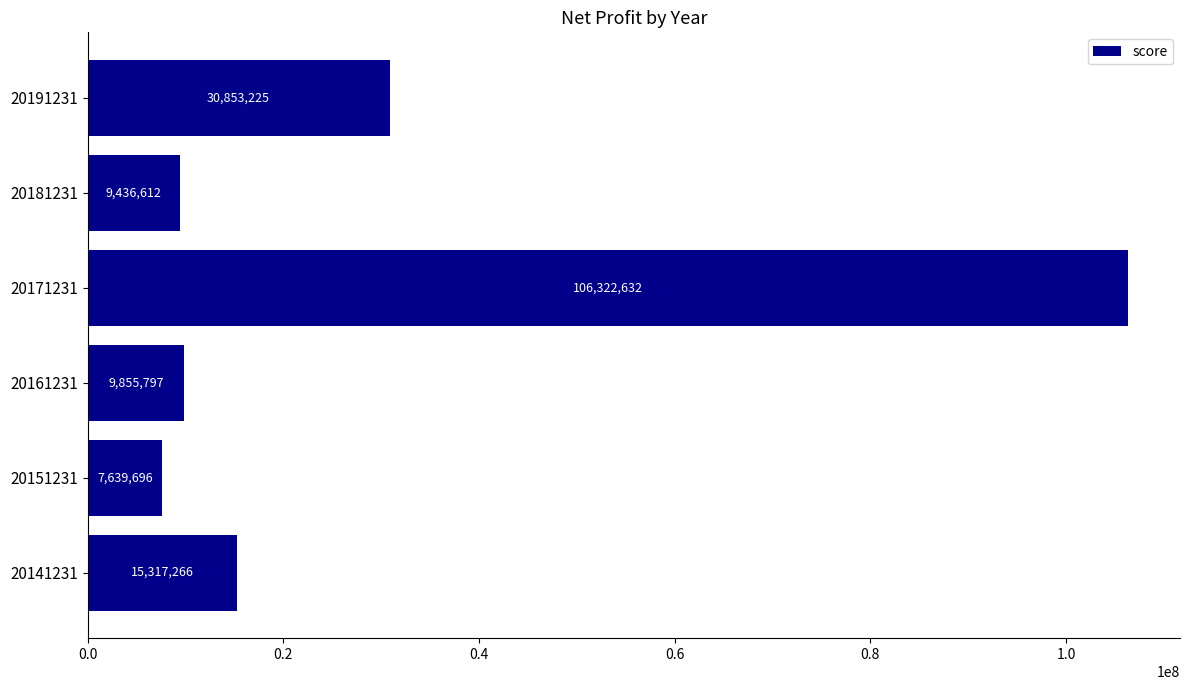

Approximately how many times larger is the value at 20161231 compared to 20181231?

1.0